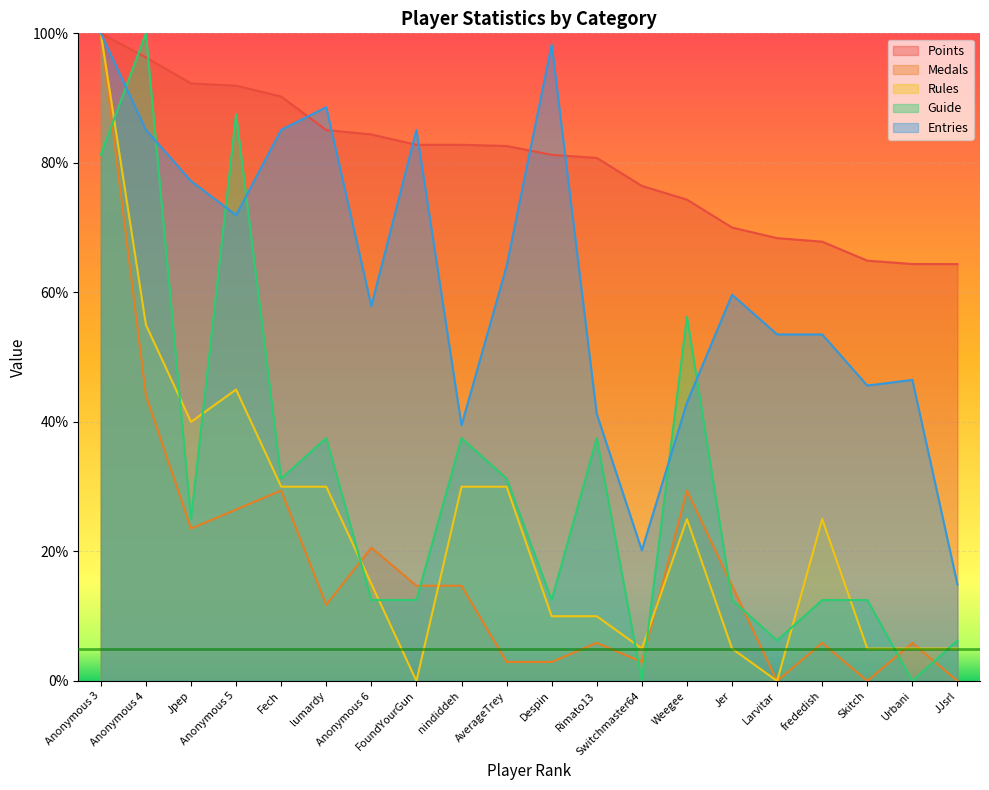

Which series has the largest total across all categories?

Points